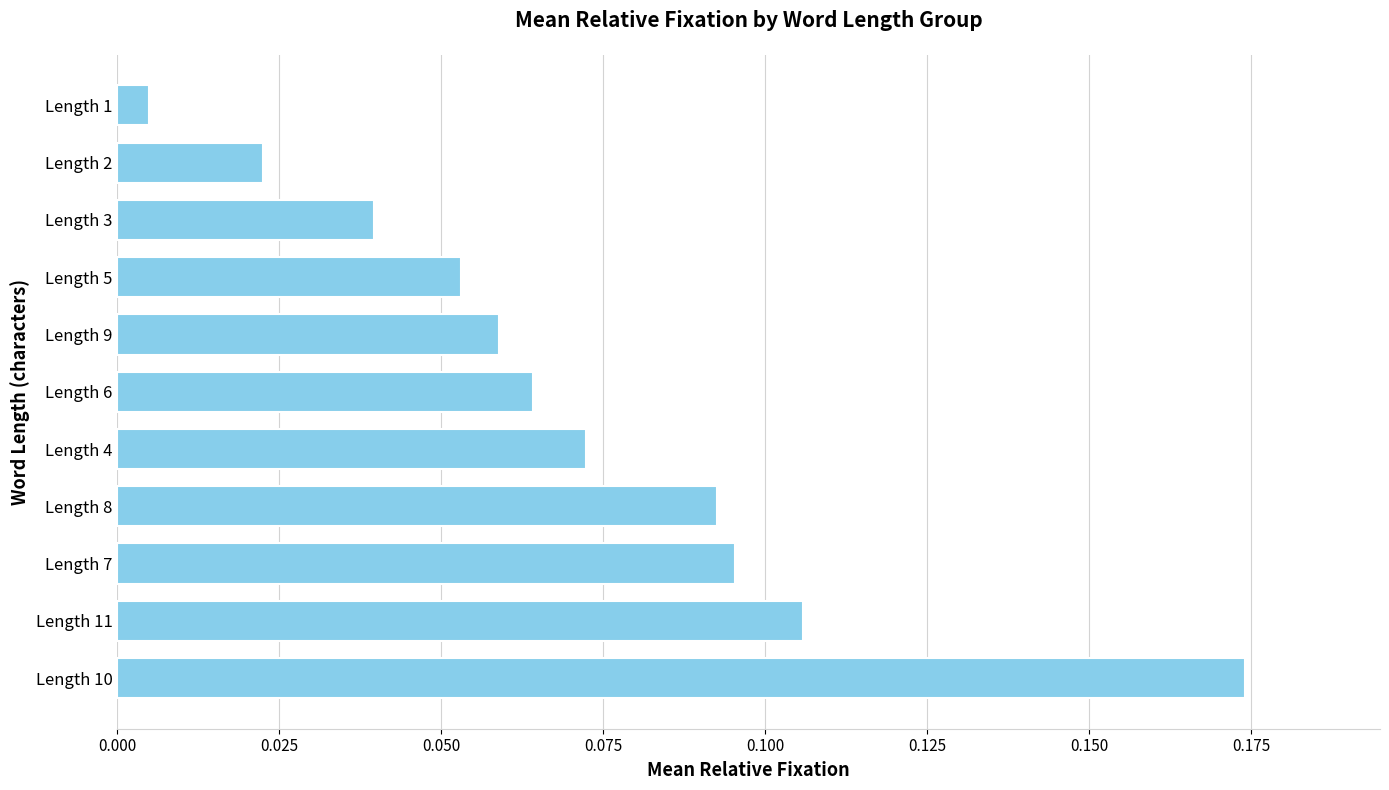

Where is the data nearest to the value 0?

Length 1